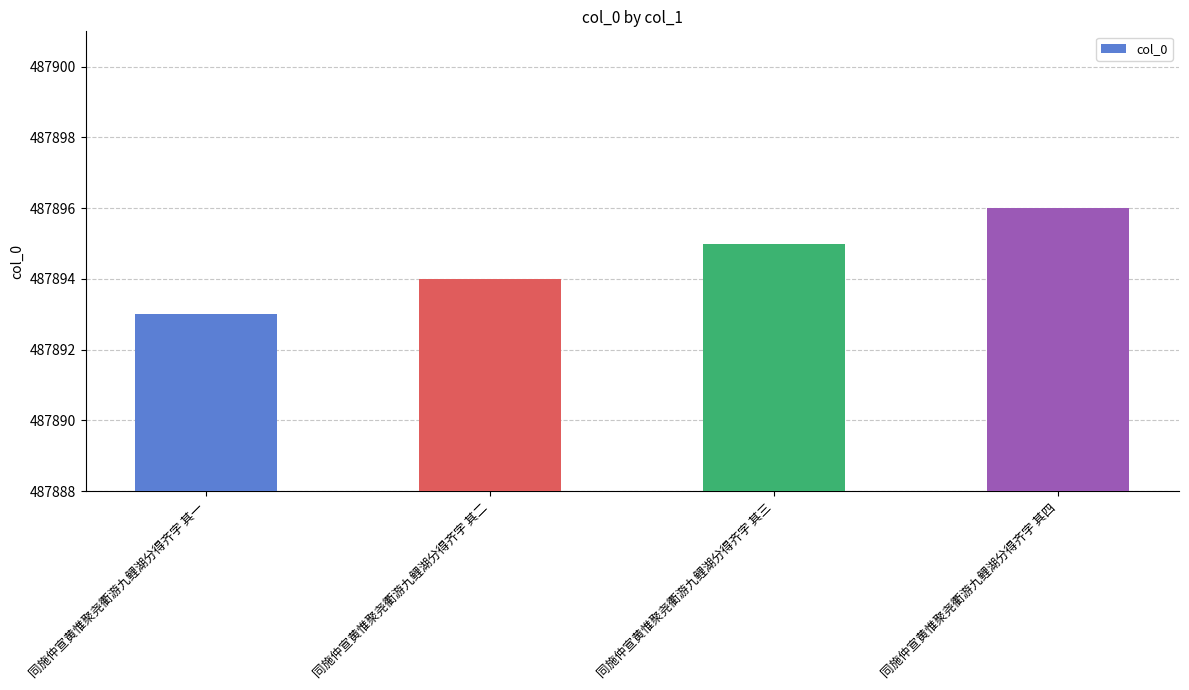

True or false: the data shows 728973 at 同施仲宣黄惟聚尧衢游九鲤湖分得齐字 其三.

False